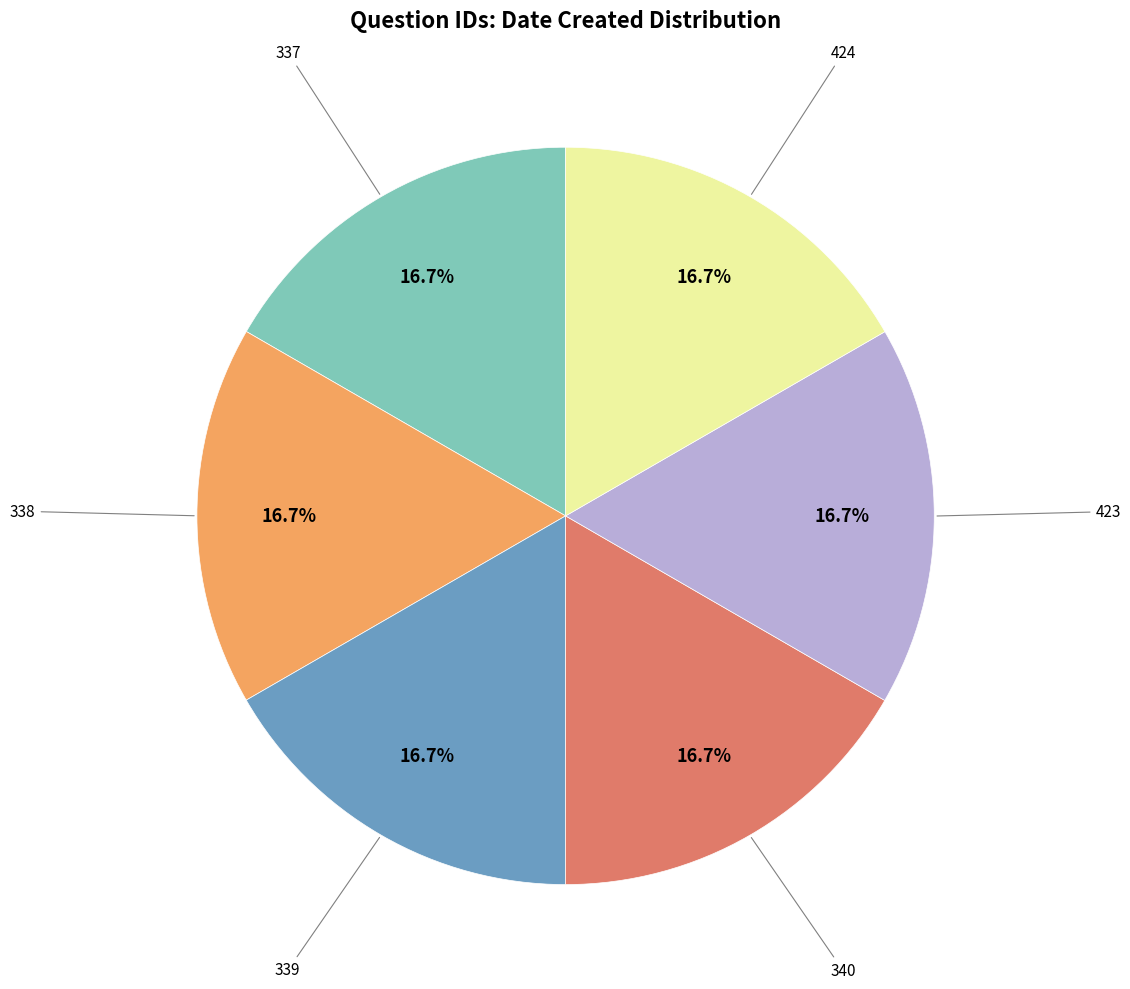

What is the ratio of the value at 424 to the value at 337?

1.0